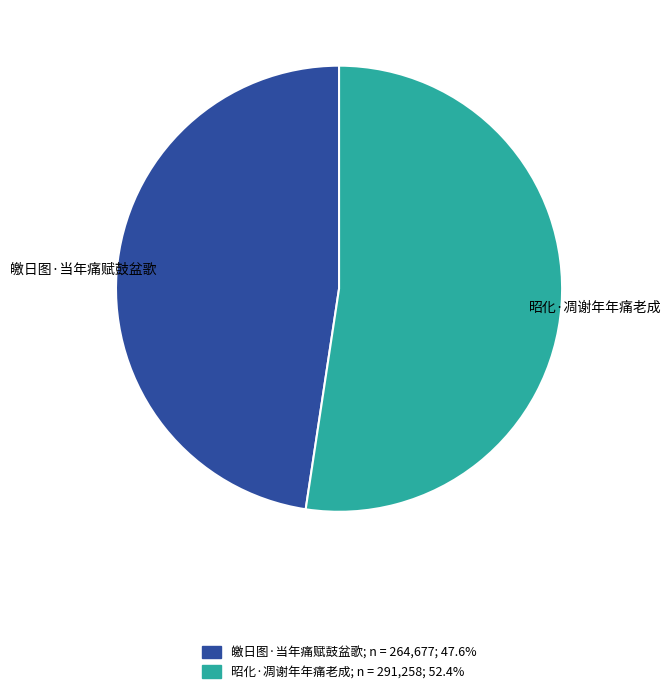

What is the largest slice in the pie chart?

昭化·凋谢年年痛老成